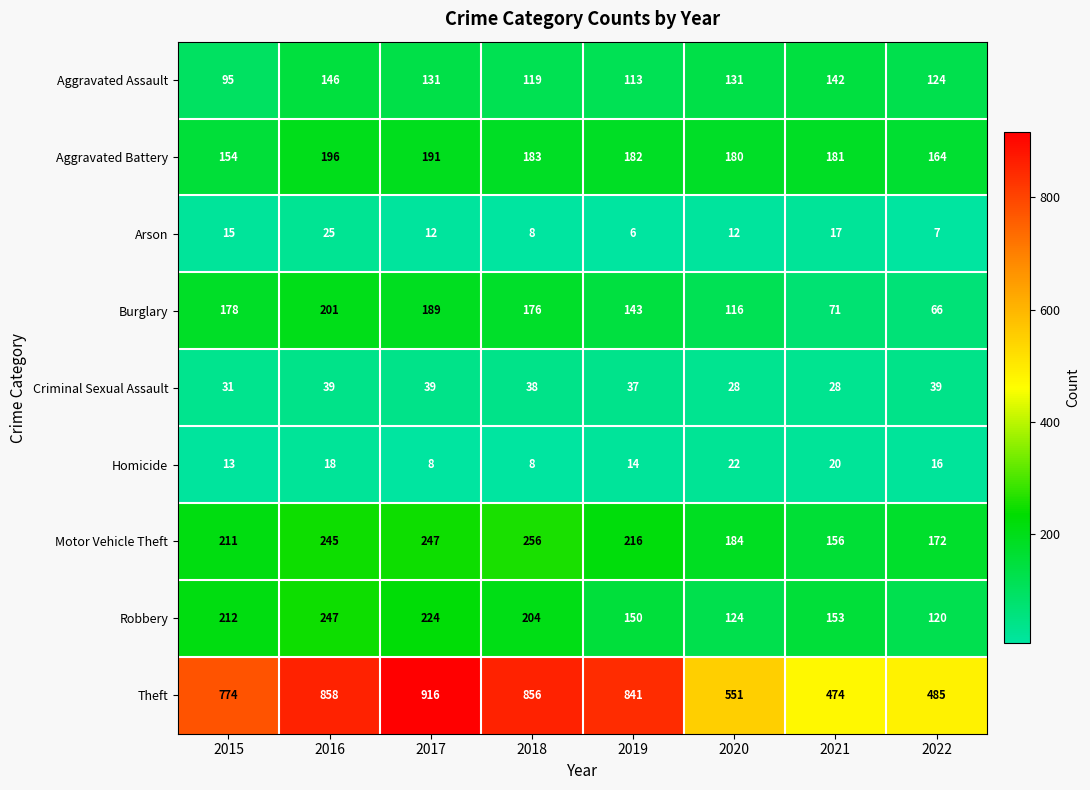

Which series changed the most between 2016 and 2021?

Theft